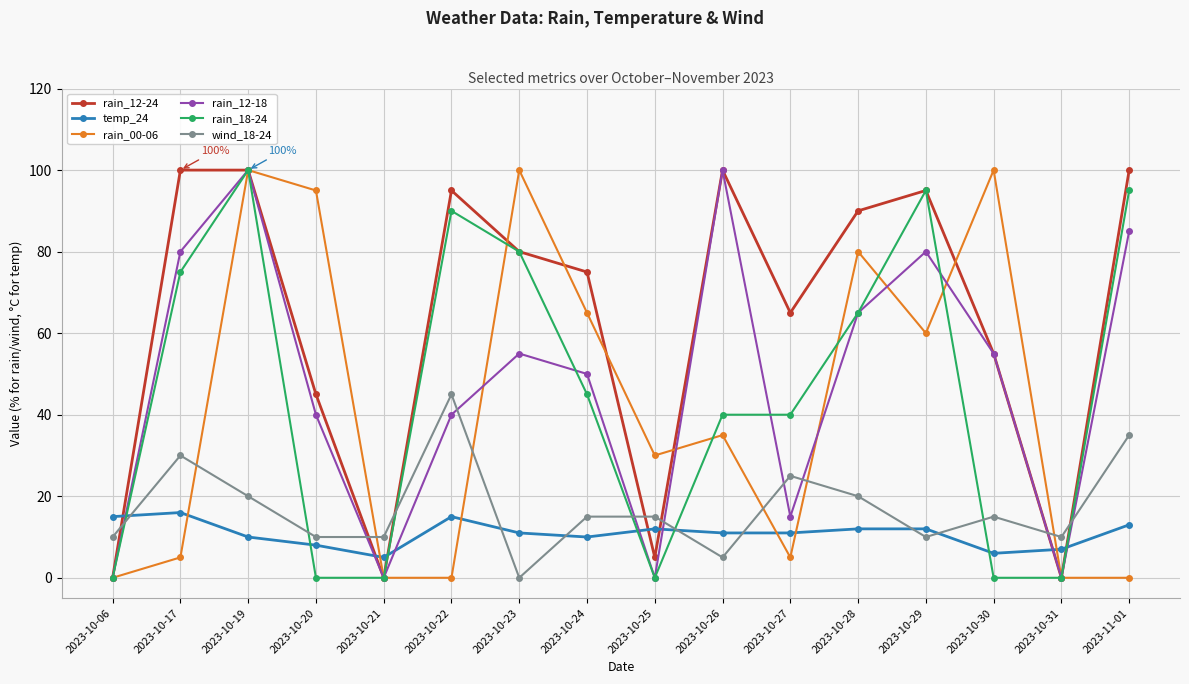

What is the sum of all temp_24 values?

174